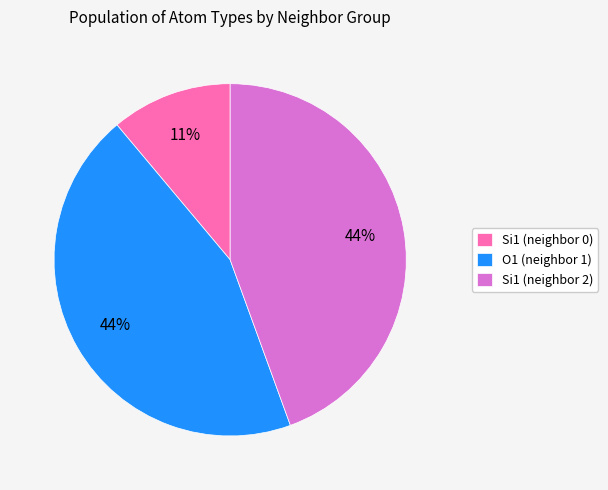

Which category has the smallest portion of the pie?

Si1 (neighbor 0)